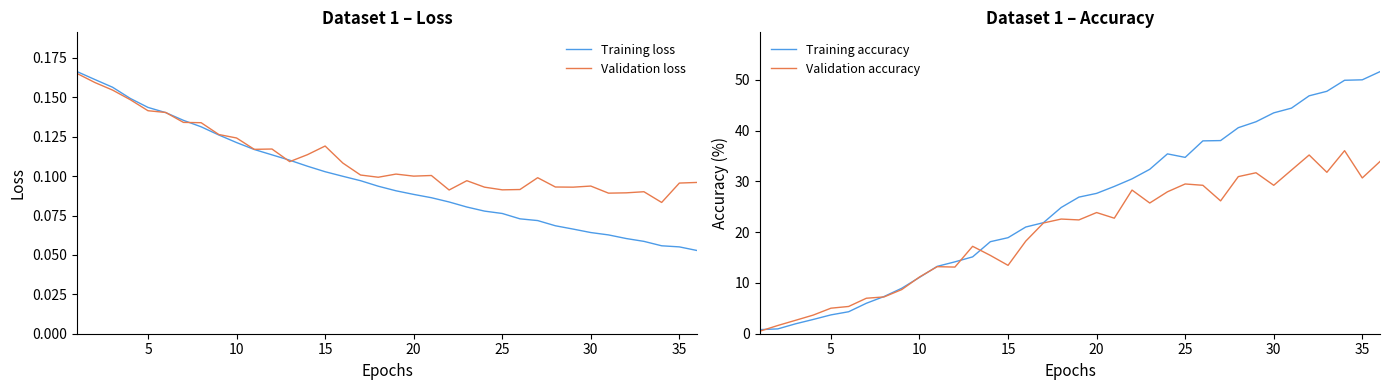

Does the chart have visible grid lines?

No